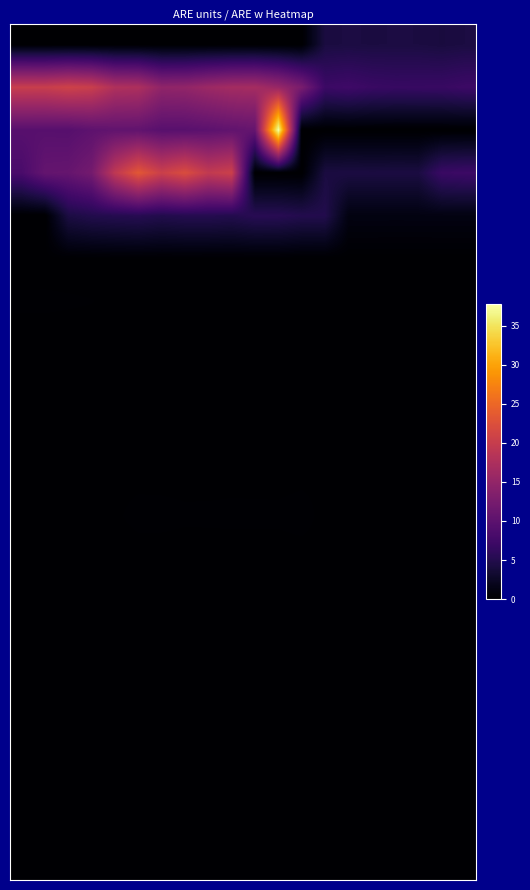

Which label corresponds to the largest value in the chart?

11